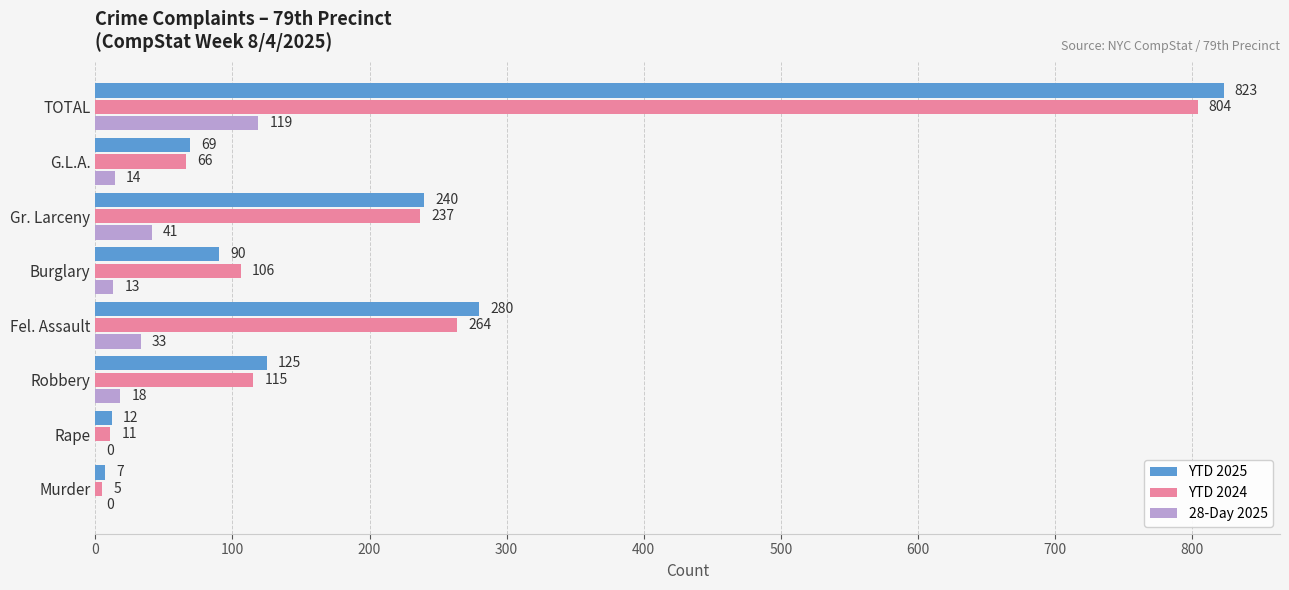

How many distinct data groups are displayed?

3